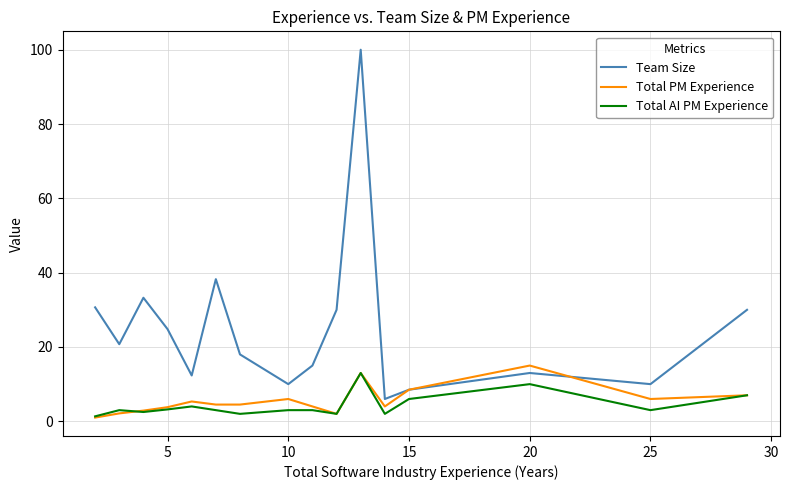

True or false: Total AI PM Experience and Team Size cross at least once.

False